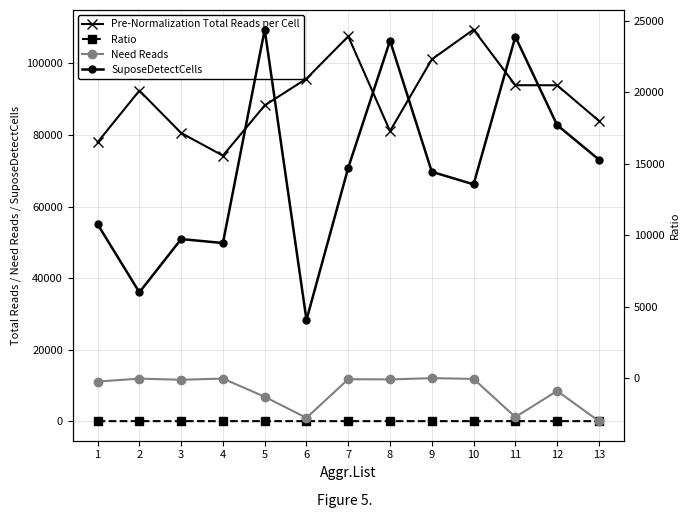

What is the greatest value displayed?

109470.0